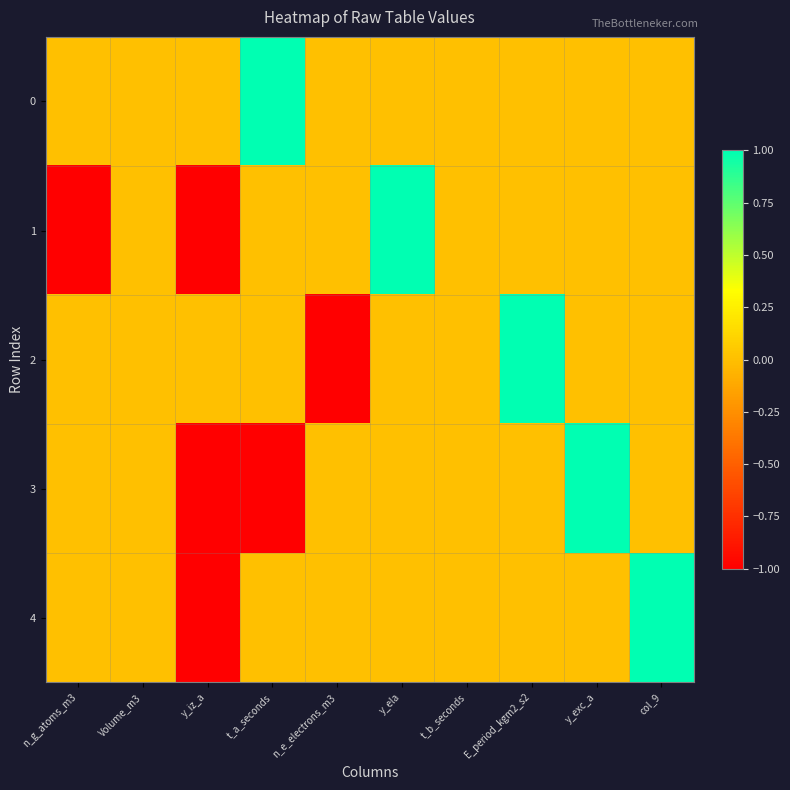

At how many categories does at least one series exceed 0?

5